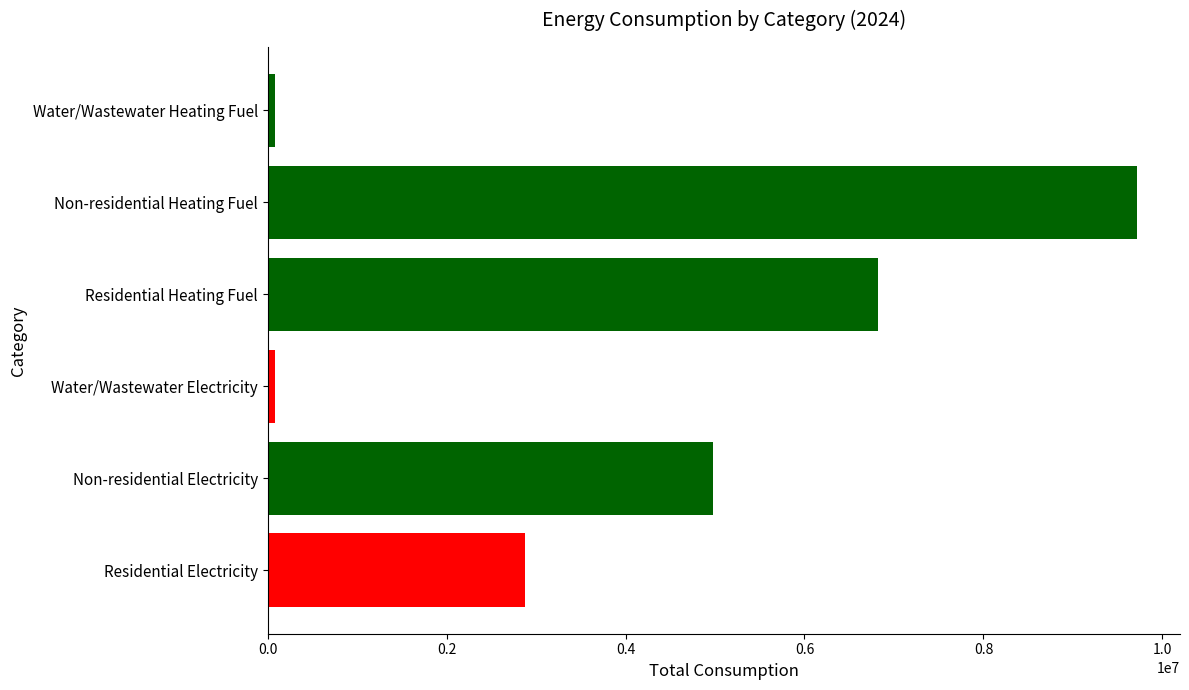

What is the sum of the values at Non-residential Heating Fuel and Water/Wastewater Heating Fuel?

9793630.3